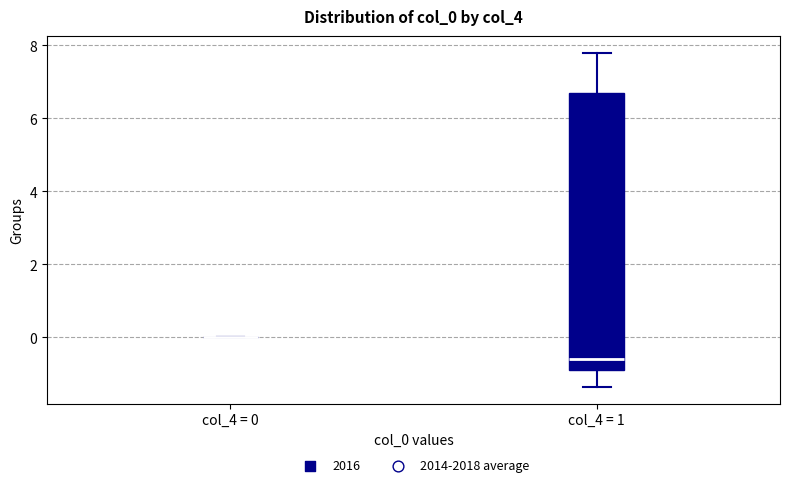

Comparing the boxes themselves (not the whiskers), which one is the tallest?

col_4 = 1